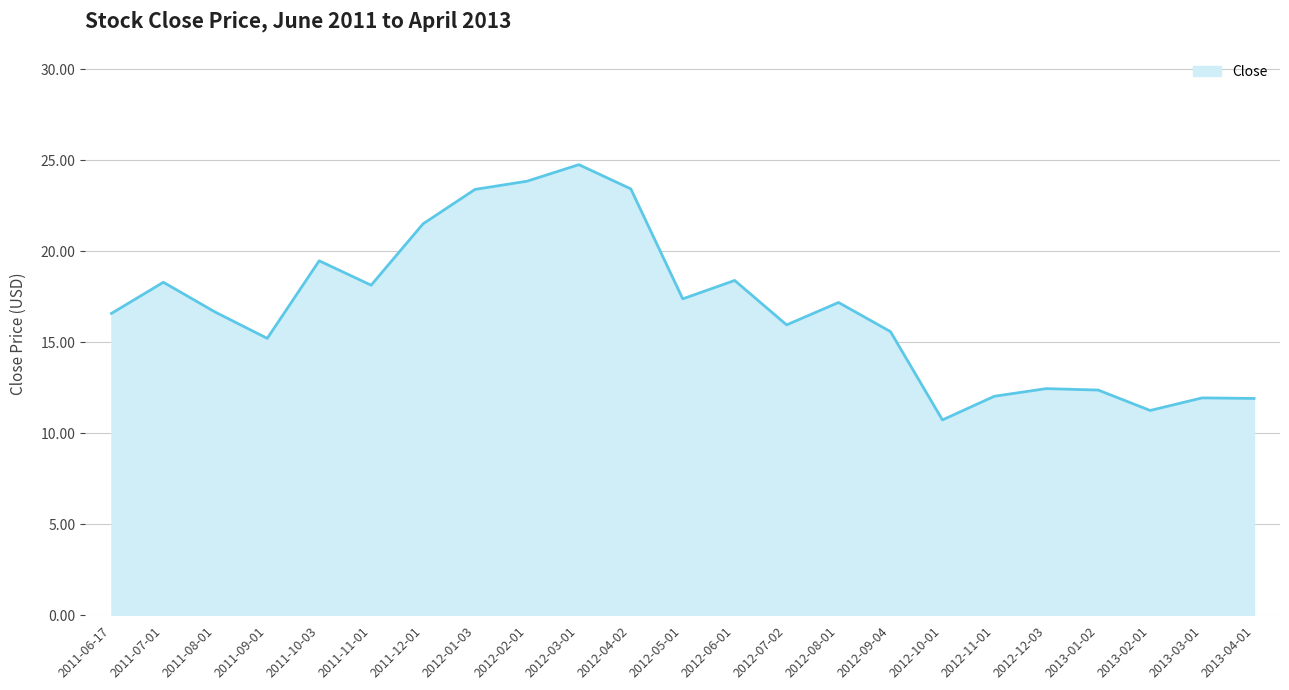

Approximately how many times larger is the value at 2012-05-01 compared to 2012-11-01?

1.4